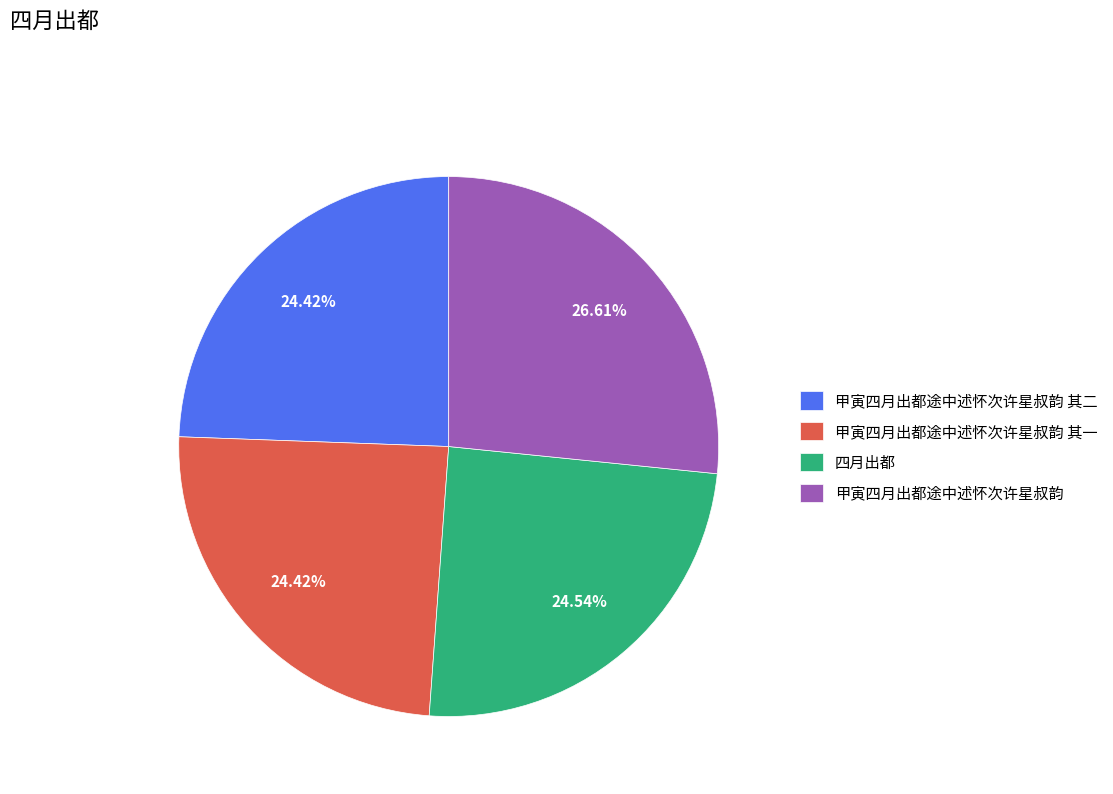

Which slice is the largest?

甲寅四月出都途中述怀次许星叔韵